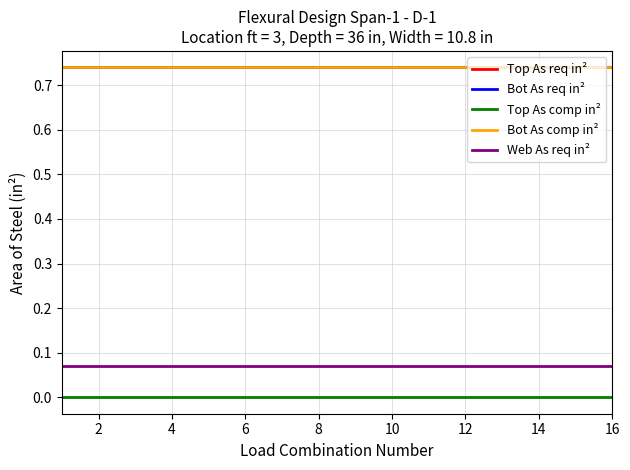

Does the chart have visible grid lines?

Yes